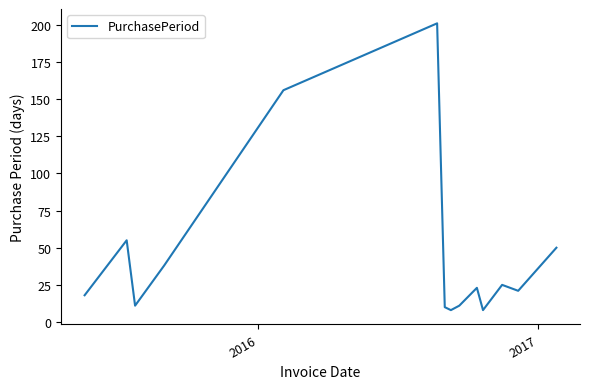

What is the greatest value displayed?

201